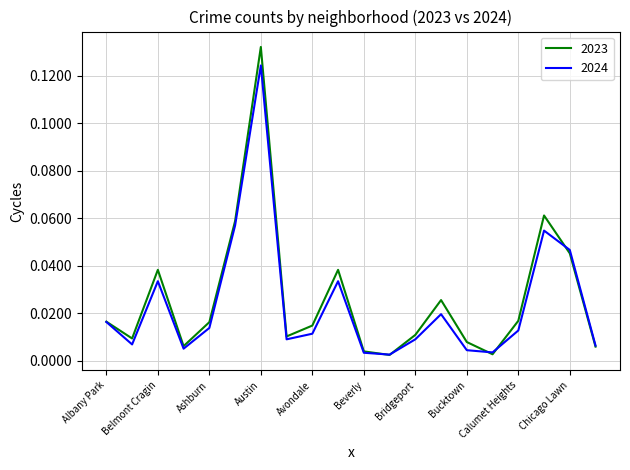

Which series has the widest spread of values?

2023